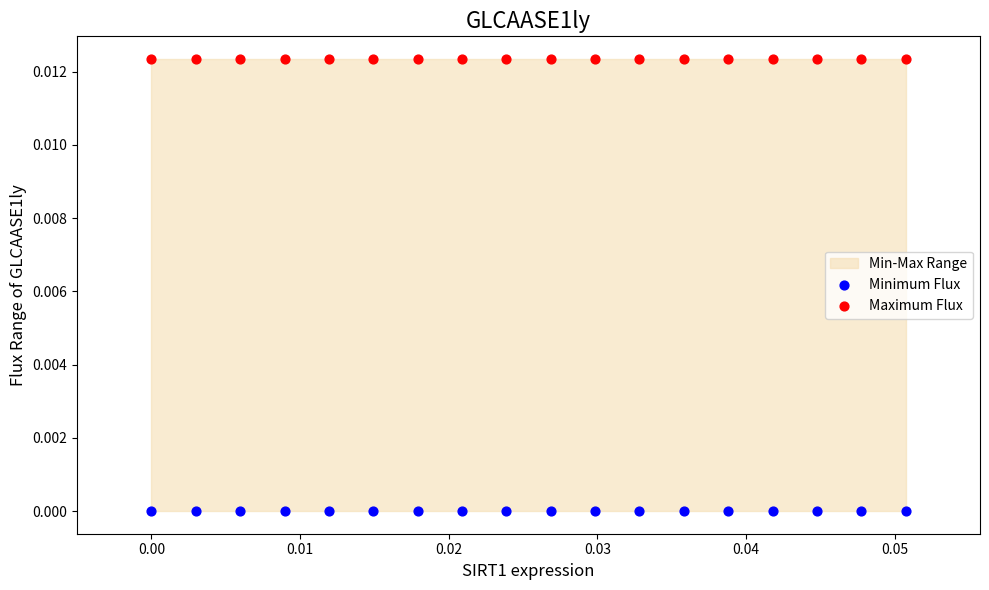

Which series reaches the minimum Y coordinate?

Minimum Flux